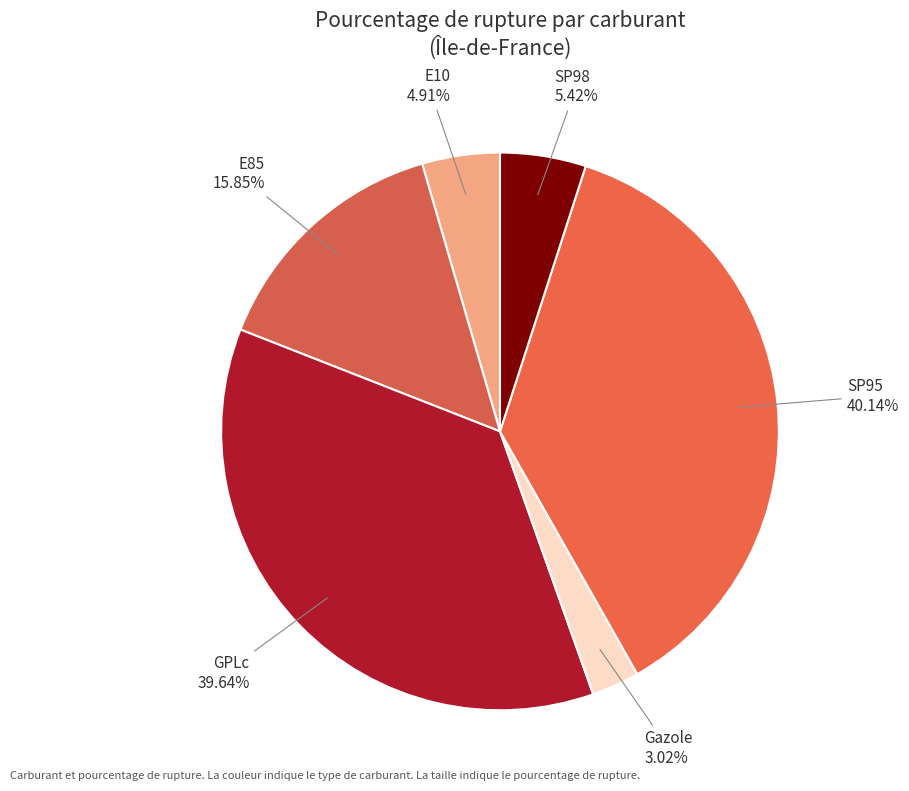

What percentage is the E10 slice, to the nearest percent?

5%